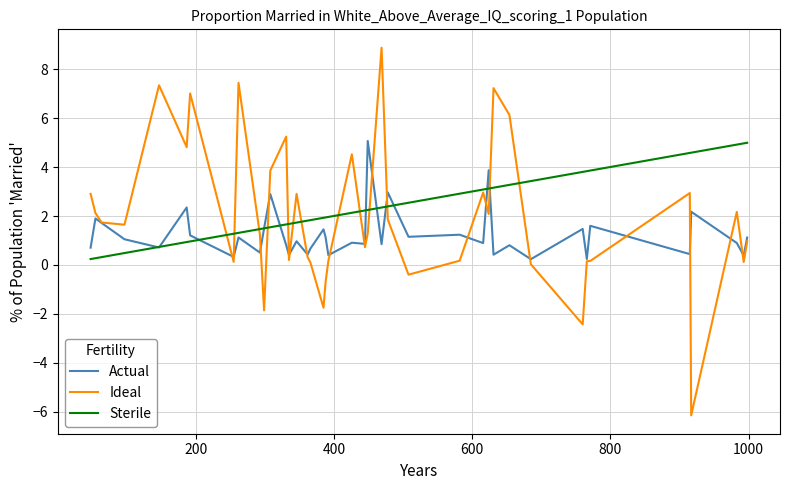

Which series has the largest range (max minus min)?

Ideal